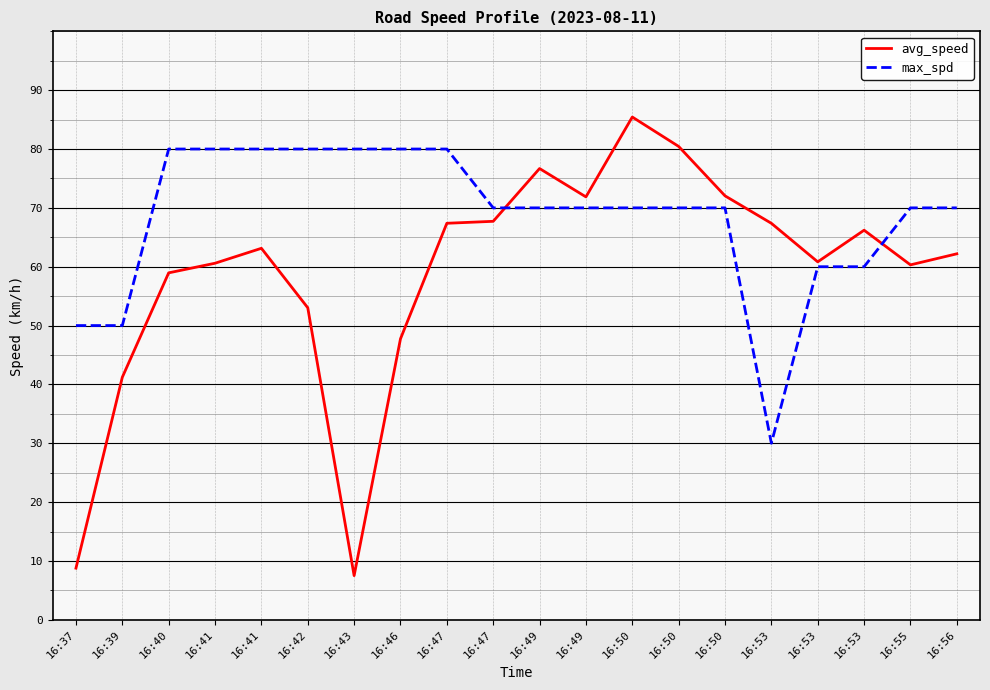

Is this an area chart (filled region under the line)?

No